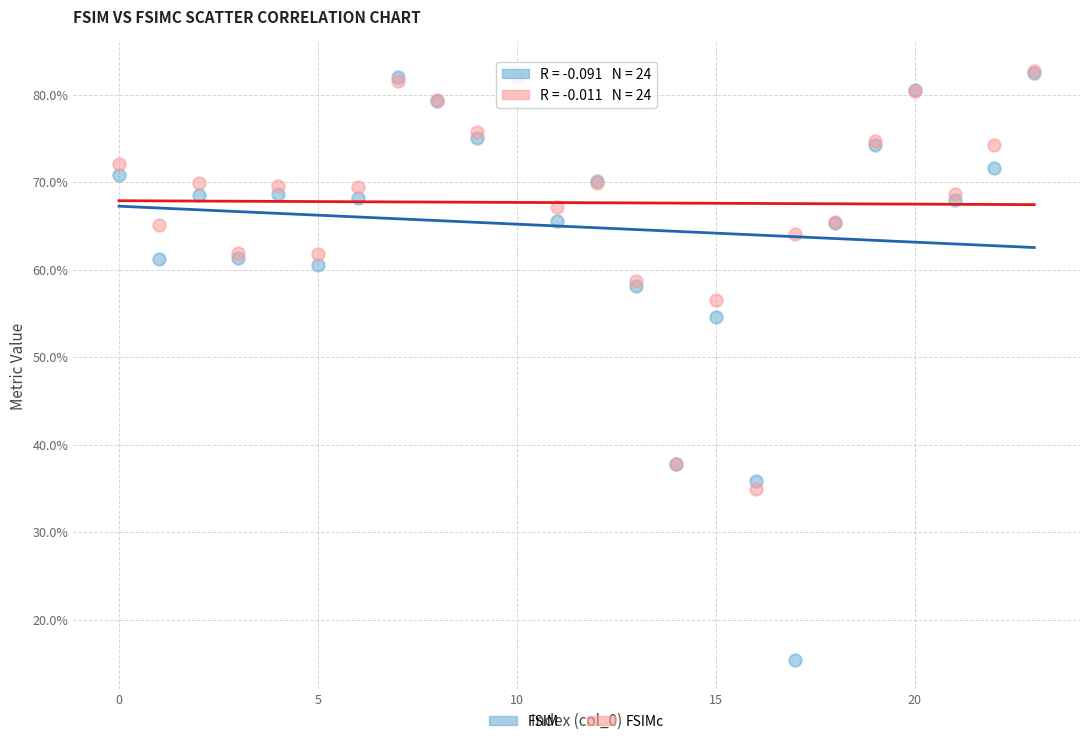

Which series contains the lowest Y value?

FSIM